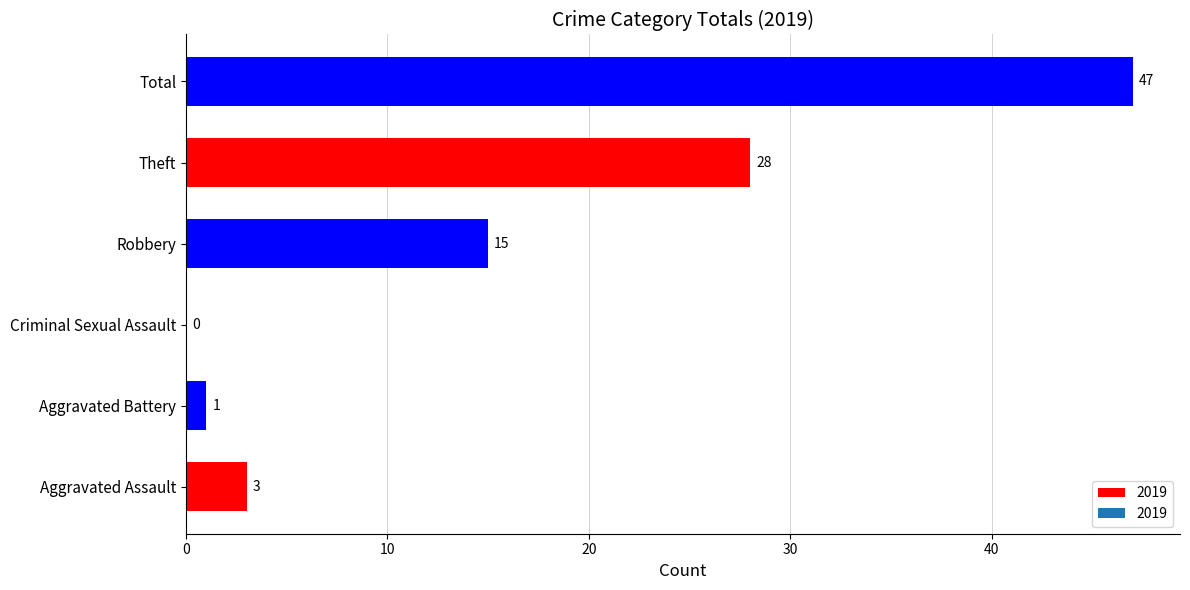

Read the value at Theft, to the nearest 5.

30